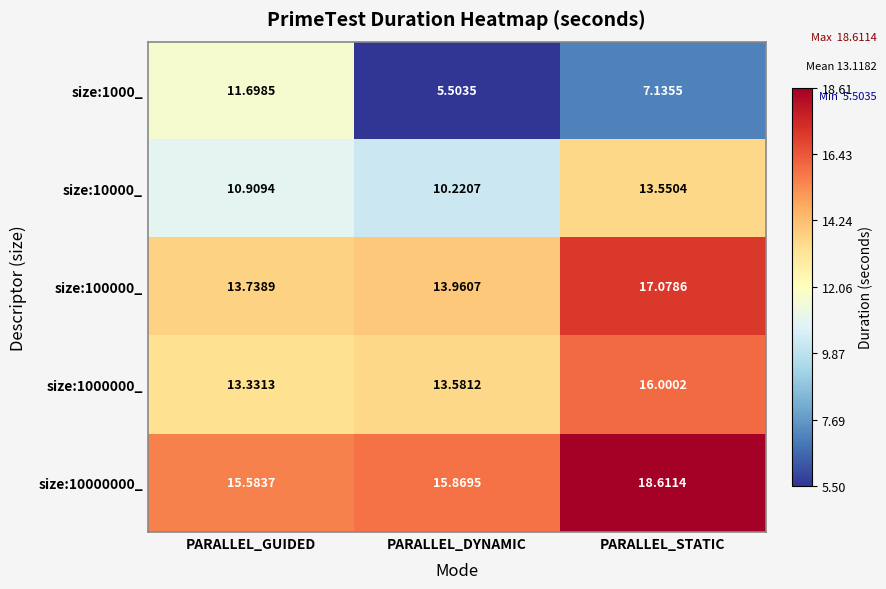

List the series in order of their peak value, lowest first.

size:1000_, size:10000_, size:1000000_, size:100000_, size:10000000_